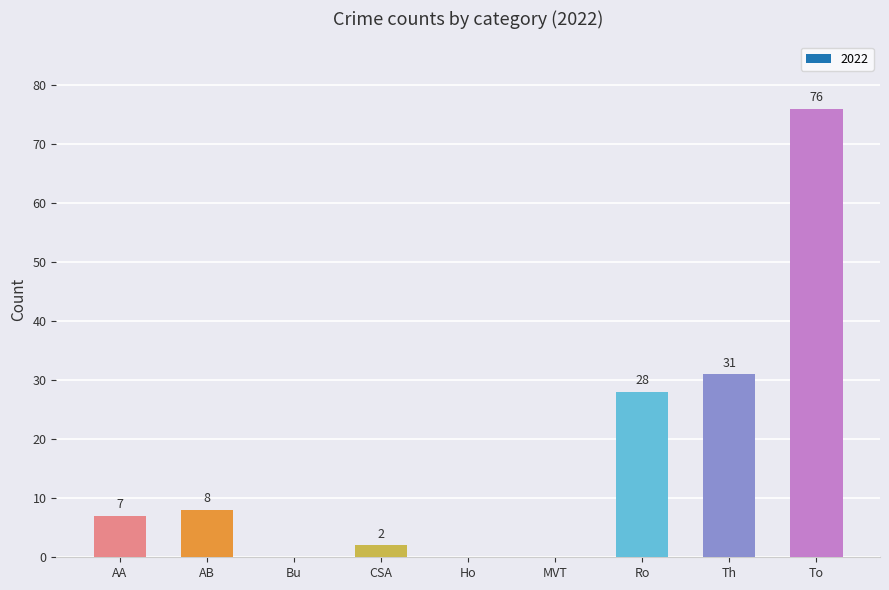

What is the sum of all values?

152